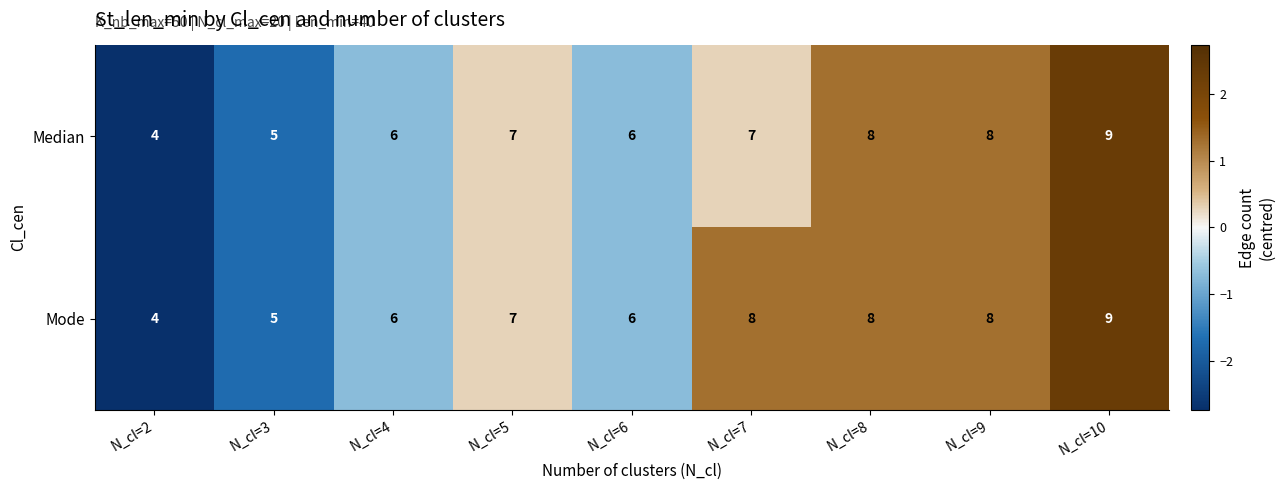

True or false: Median has a value of 6 at N_cl=6.

True